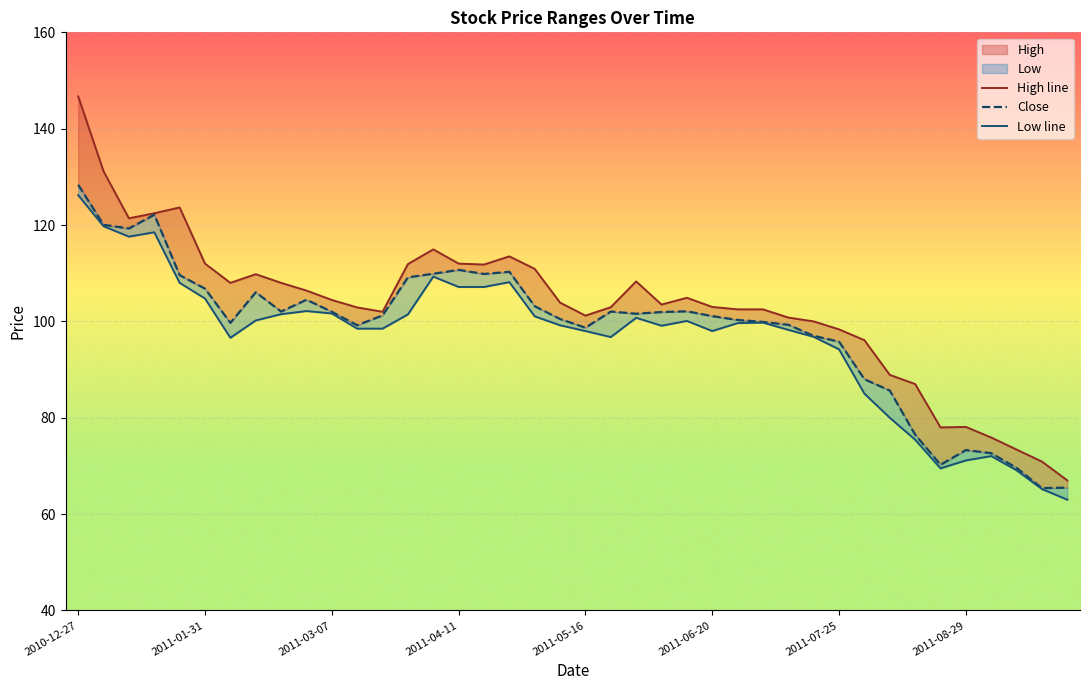

True or false: Low line and High line intersect in this chart.

False